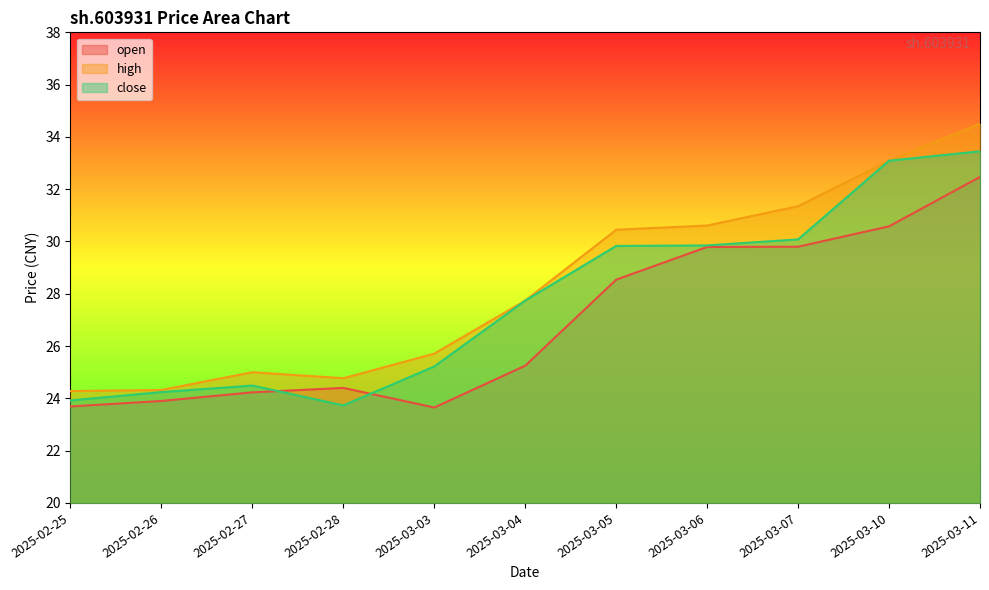

What is the difference between the open values at 2025-03-06 and 2025-03-10?

0.8